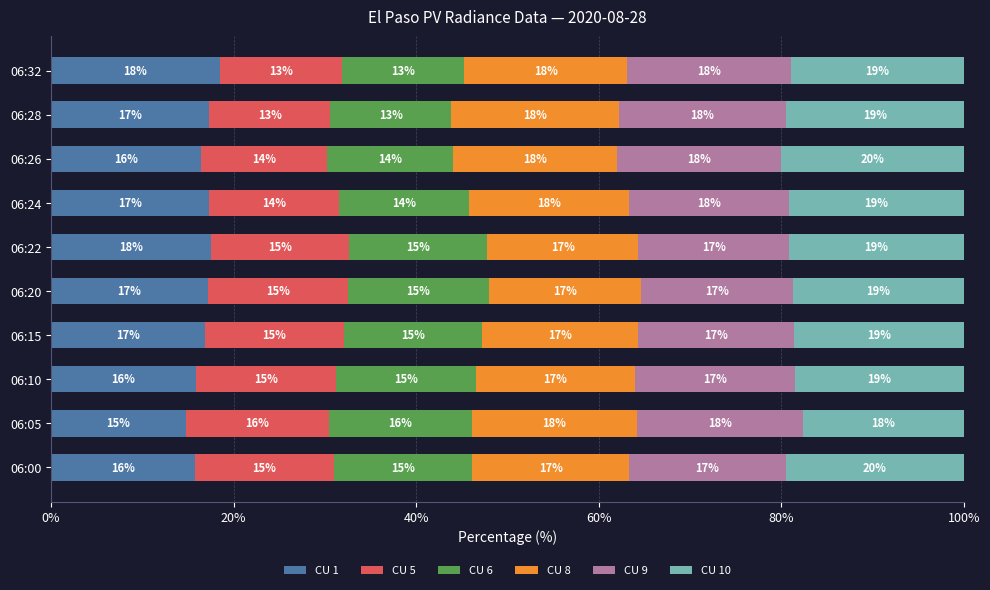

What is the difference between the maximum and minimum values in the CU 1 series?

3.7